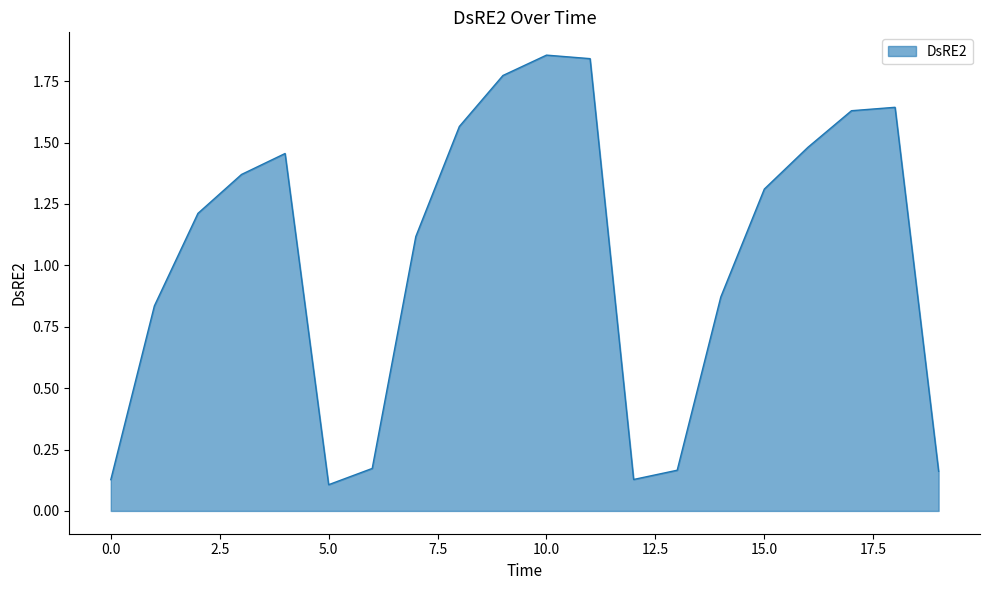

Does the chart have visible grid lines?

No